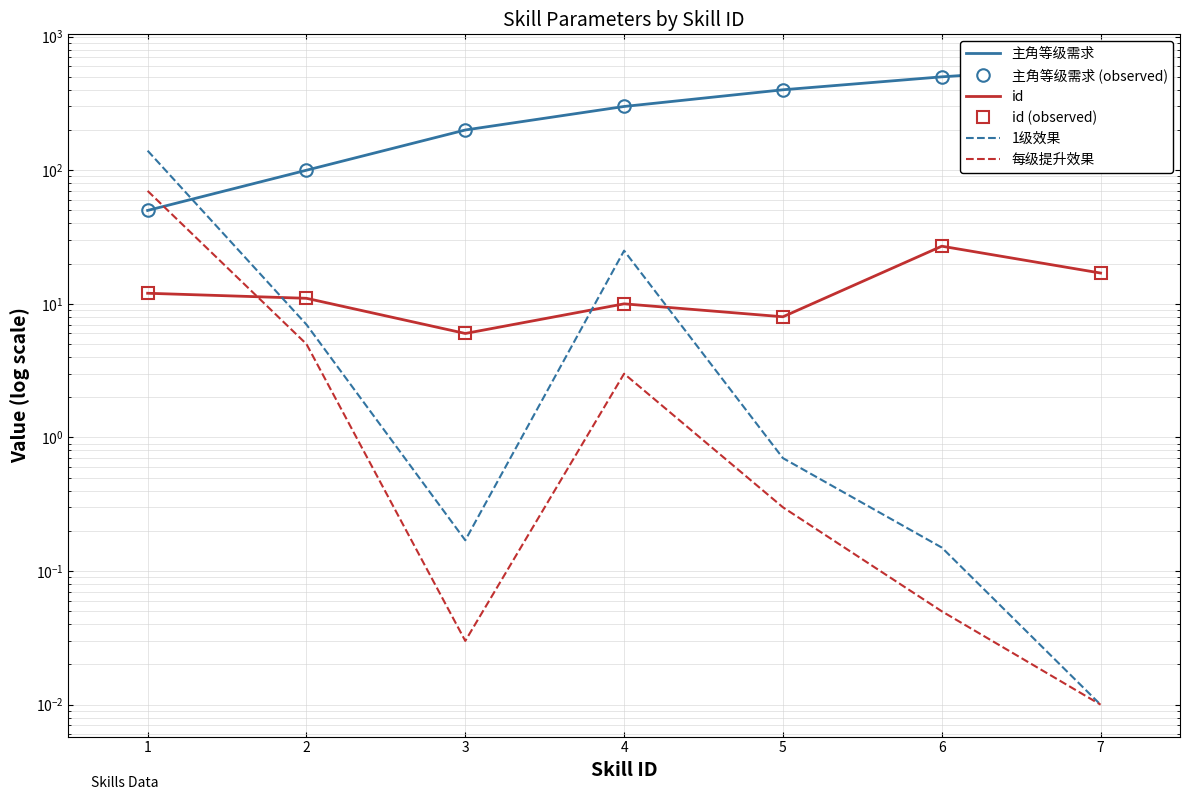

Which series has the widest spread of values?

主角等级需求